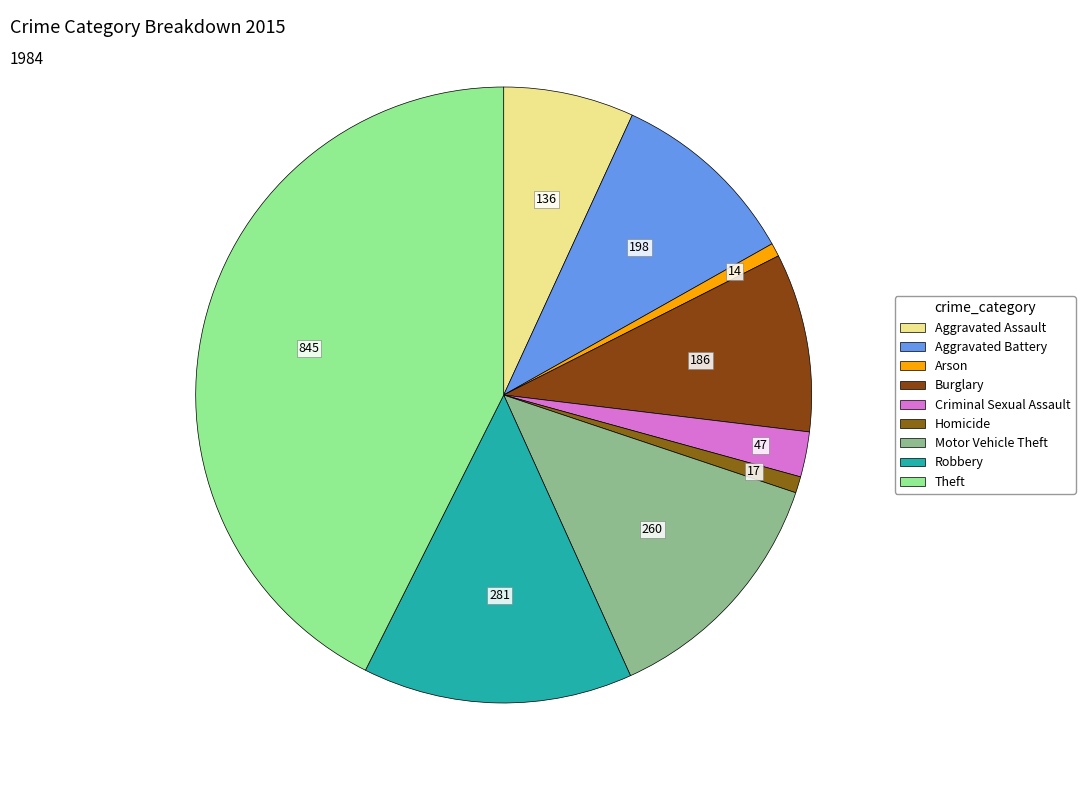

Is it true that Aggravated Assault is 7% of the pie?

True